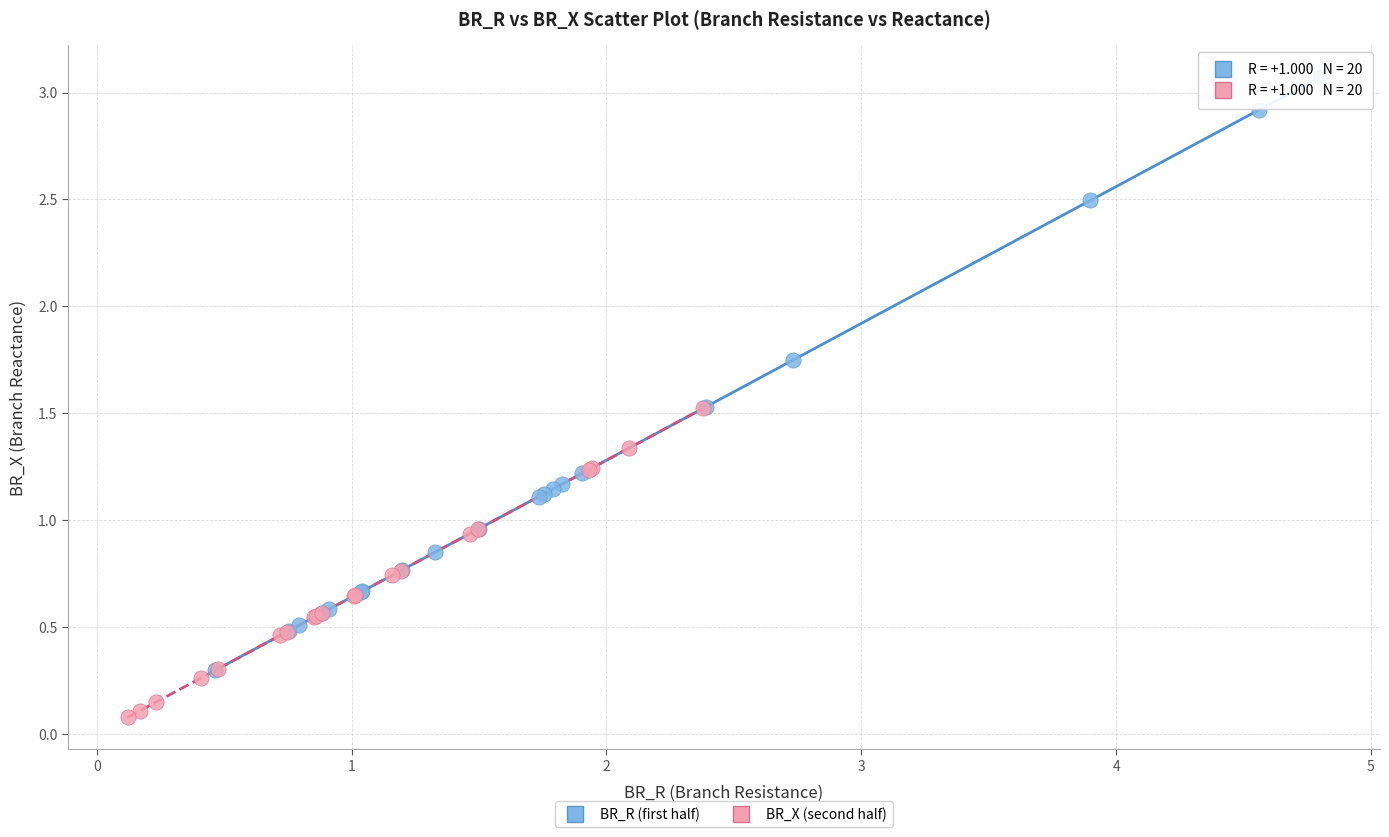

Which series reaches the minimum Y coordinate?

BR_X (second half)